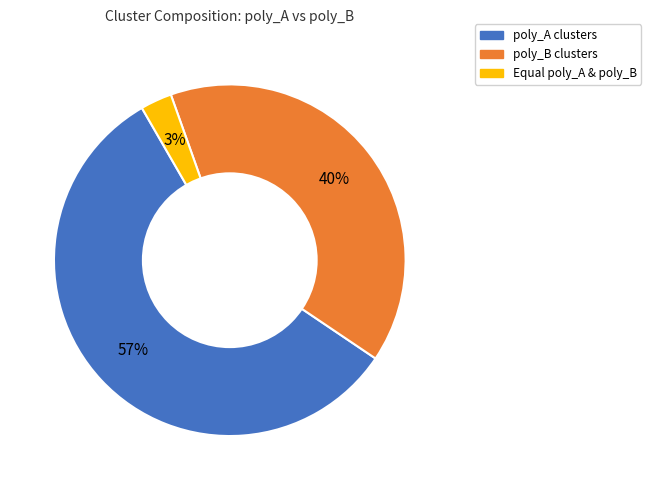

Is there any slice that represents more than half of the pie?

Yes